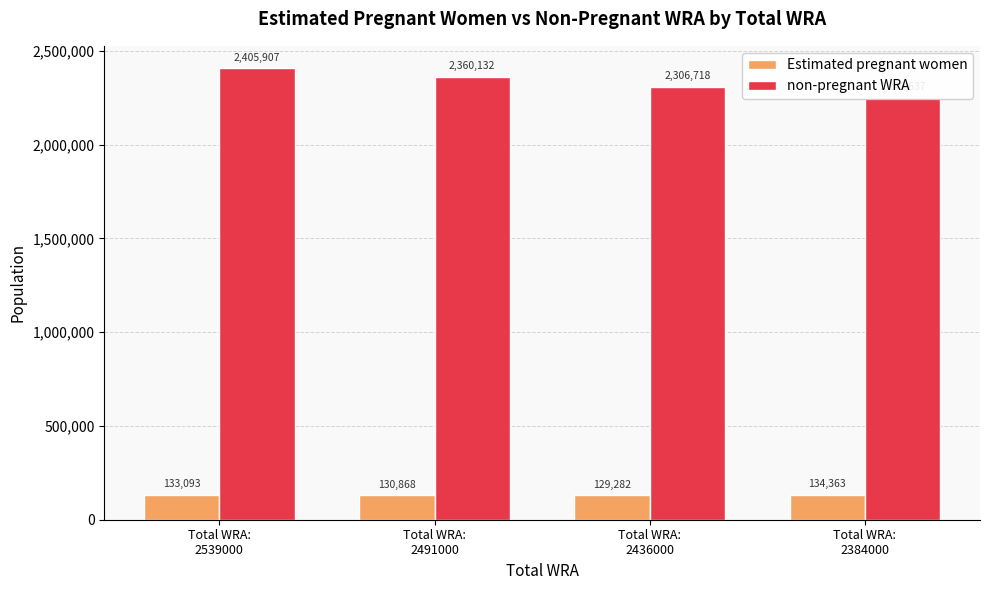

What is the sum of all Estimated pregnant women values?

527605.6